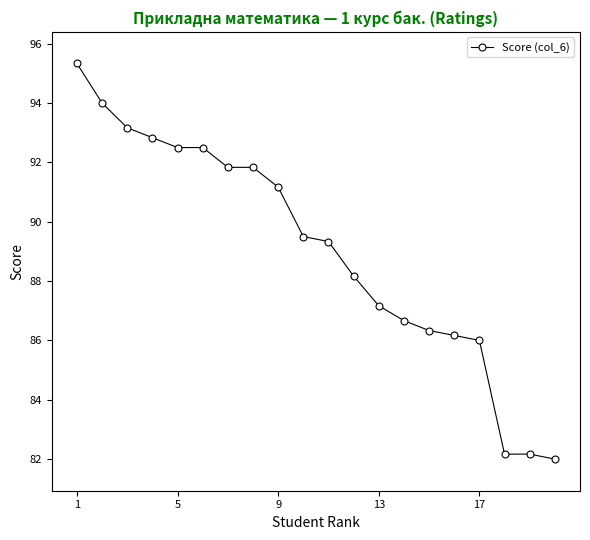

What is the maximum value shown in the chart?

95.3